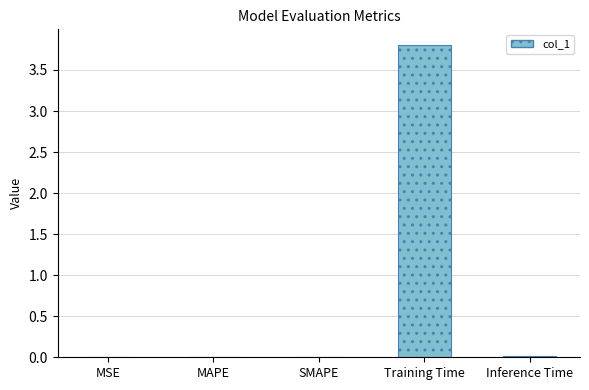

Between Training Time and MAPE, which is larger?

Training Time